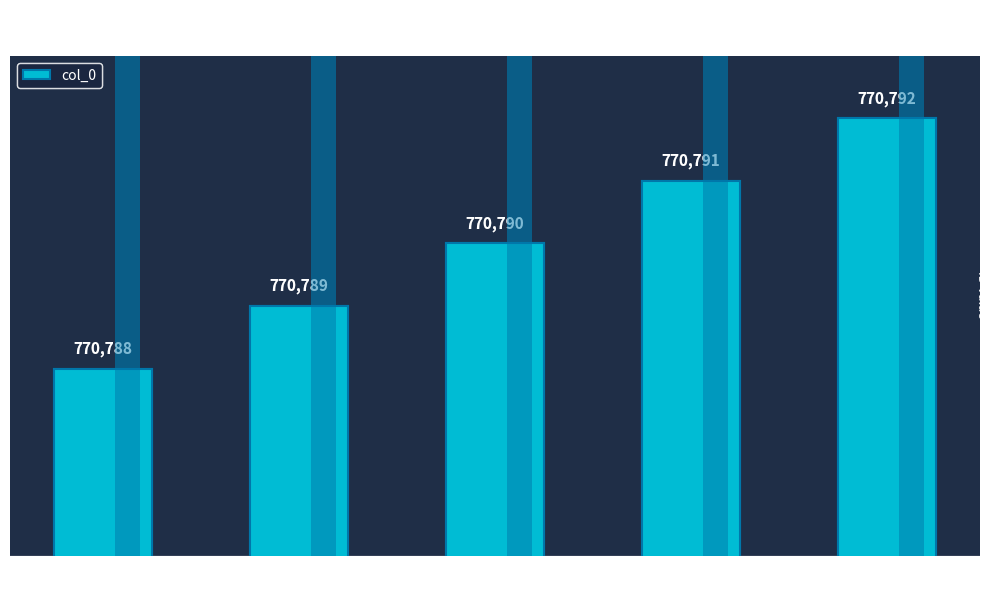

Which category has the lowest value across all series?

虞美人五首 其一